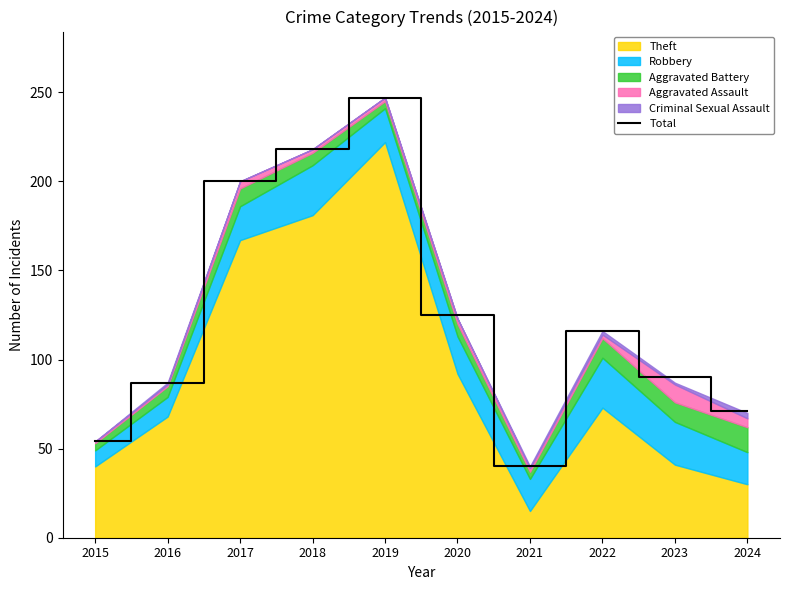

How many points are lower than both their immediate neighbors (excluding endpoints)?

1